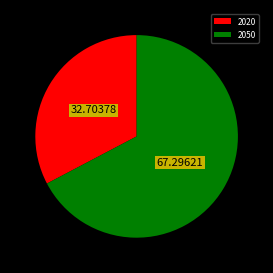

What is the ratio of the value at 2020 to the value at 2050?

0.5